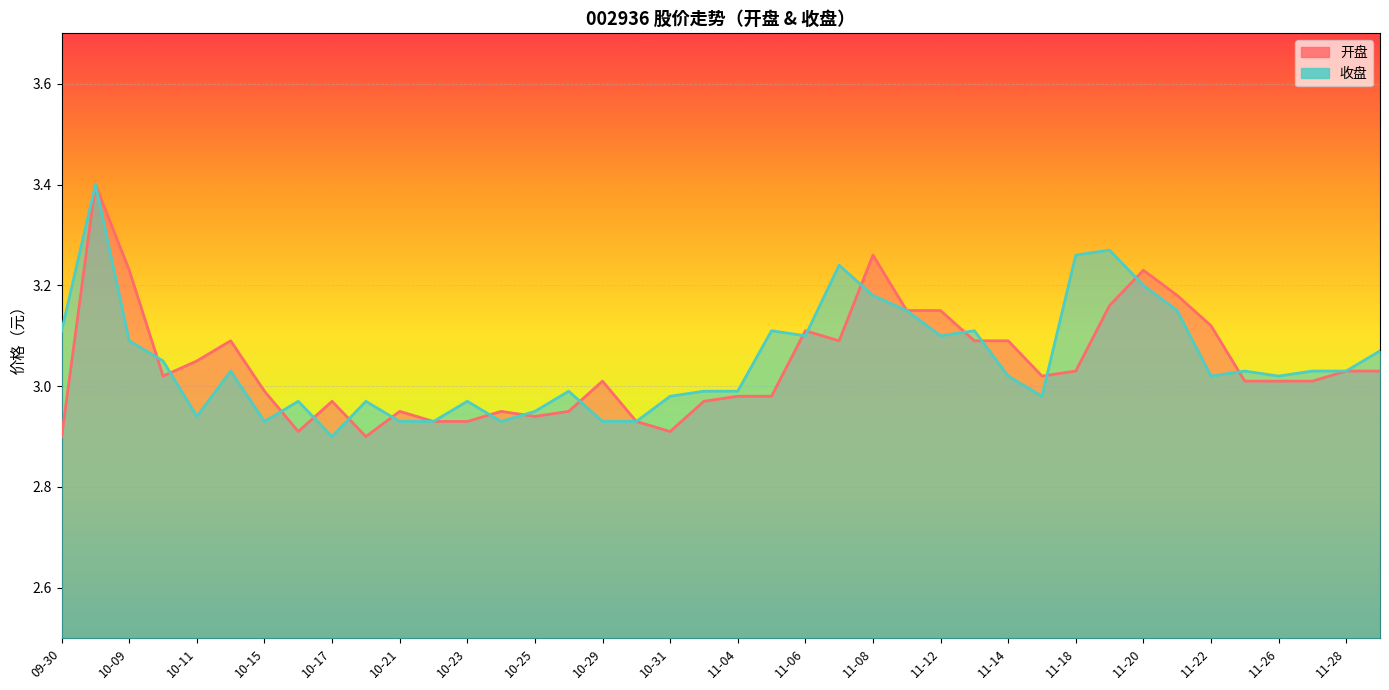

True or false: 收盘 and 开盘 cross at least once.

True